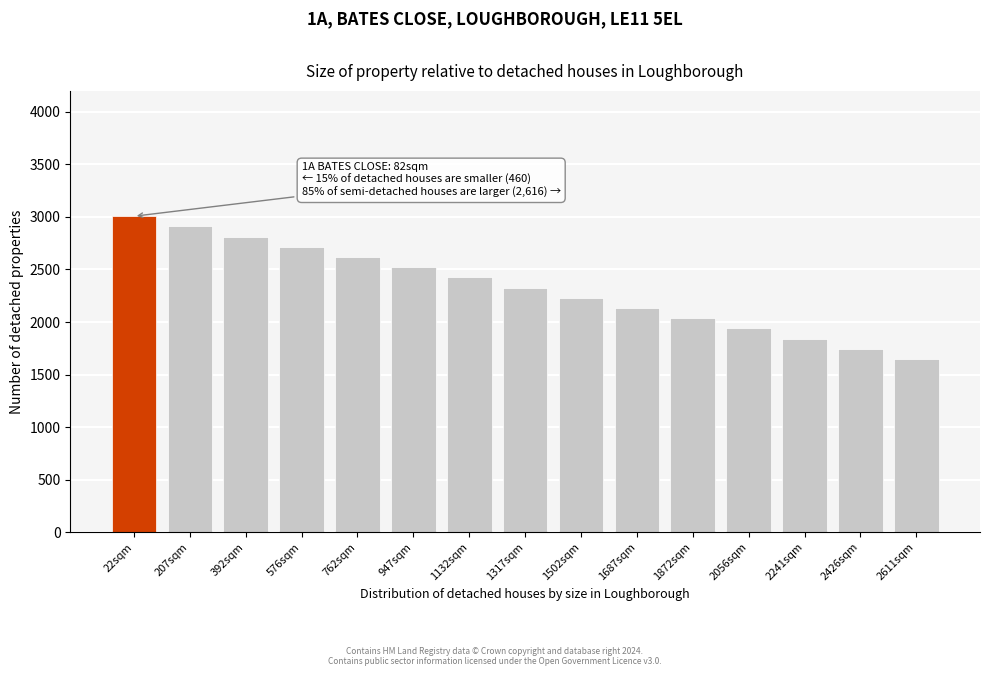

Reading left to right, list all the values displayed in this chart.

22sqm=3007	207sqm=2910	392sqm=2813	576sqm=2716	762sqm=2619	947sqm=2522	1132sqm=2425	1317sqm=2328	1502sqm=2231	1687sqm=2134	1872sqm=2037	2056sqm=1940	2241sqm=1843	2426sqm=1746	2611sqm=1649